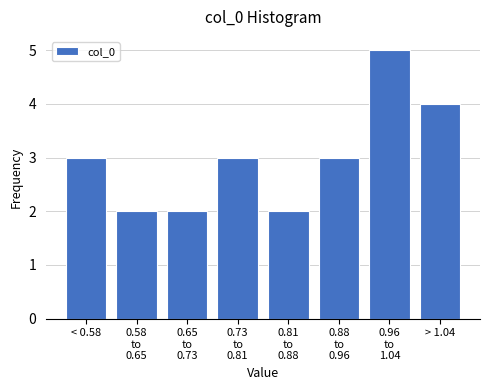

Reading right to left, what are all the values shown in this chart?

4	5	3	2	3	2	2	3